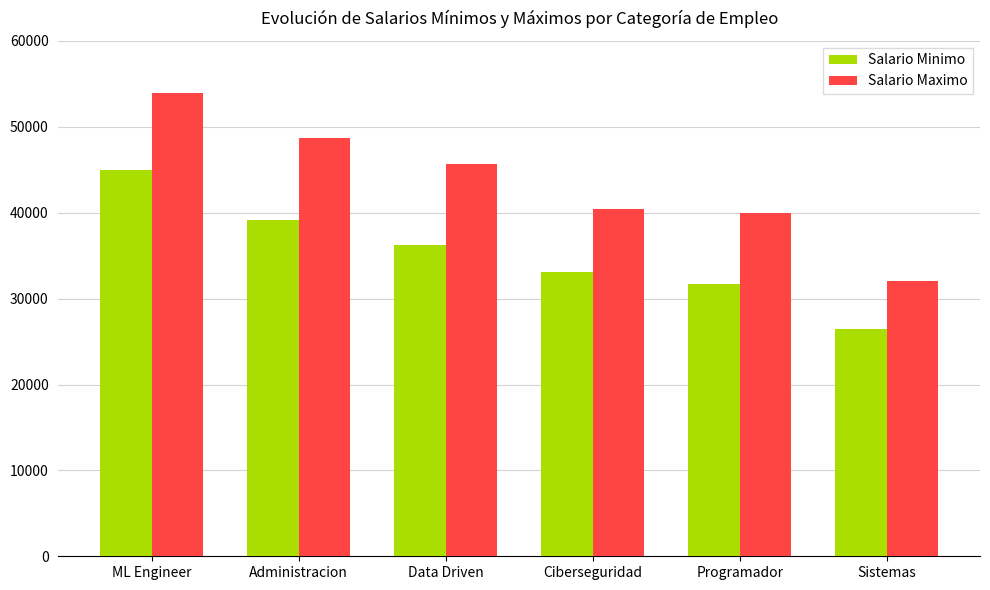

How many data points does each series have?

6